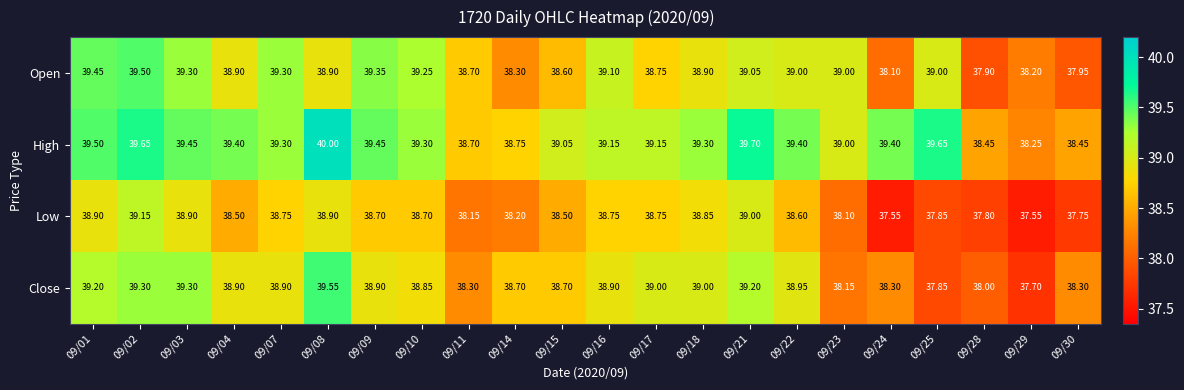

Which series changed the most between 09/04 and 09/18?

Low